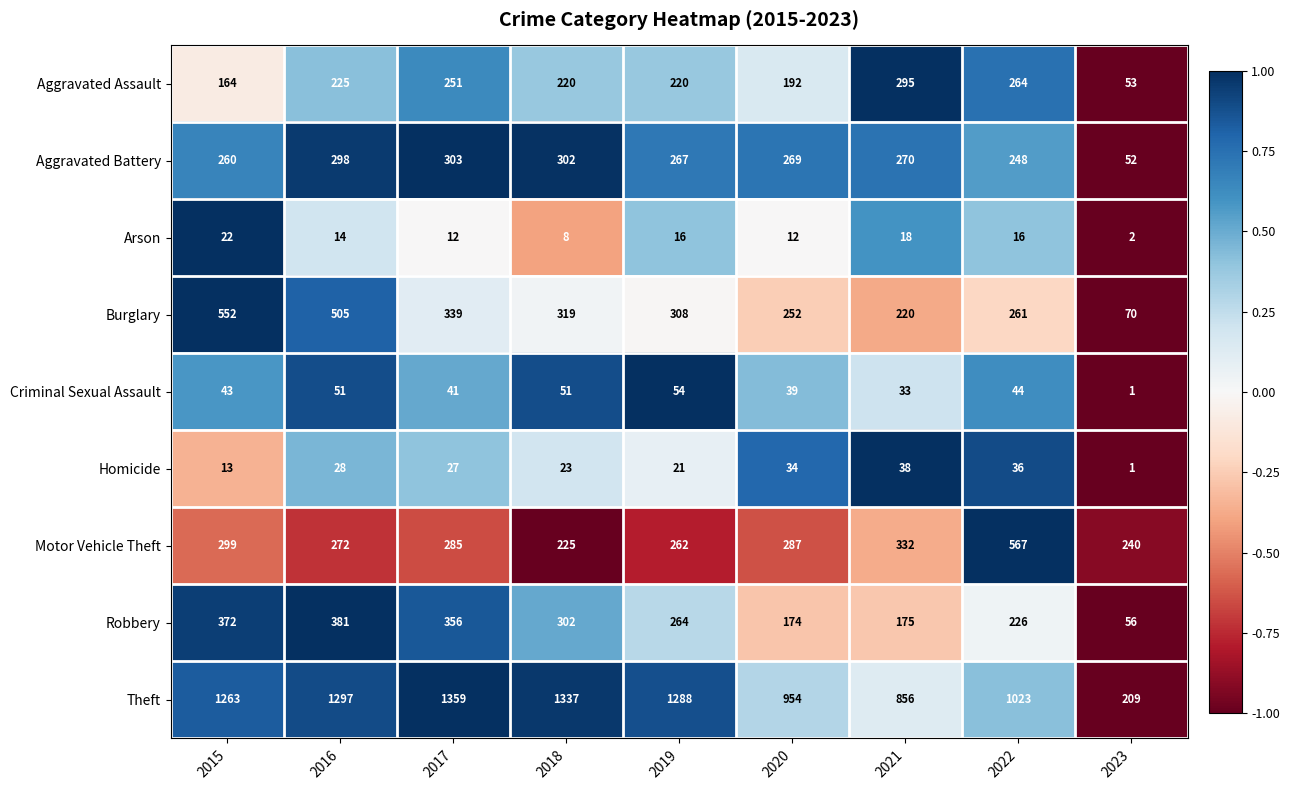

What is the average value of the Motor Vehicle Theft series?

308